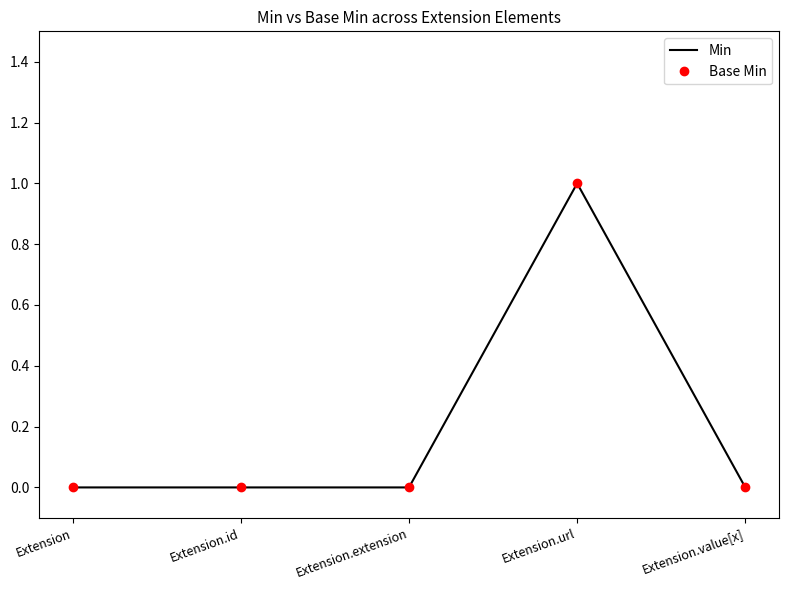

What is the difference between the maximum and minimum values in the Min series?

1